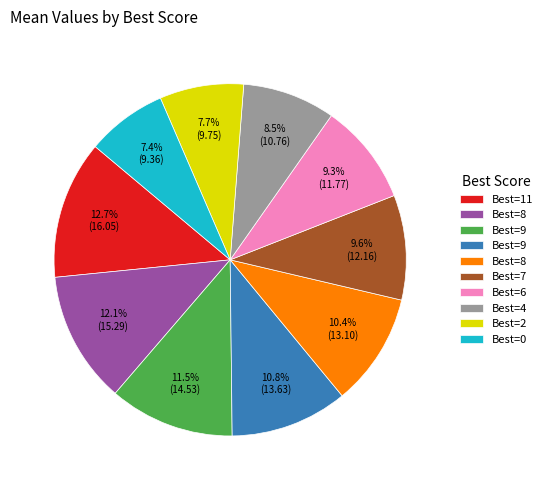

Is there a majority slice in this chart?

No